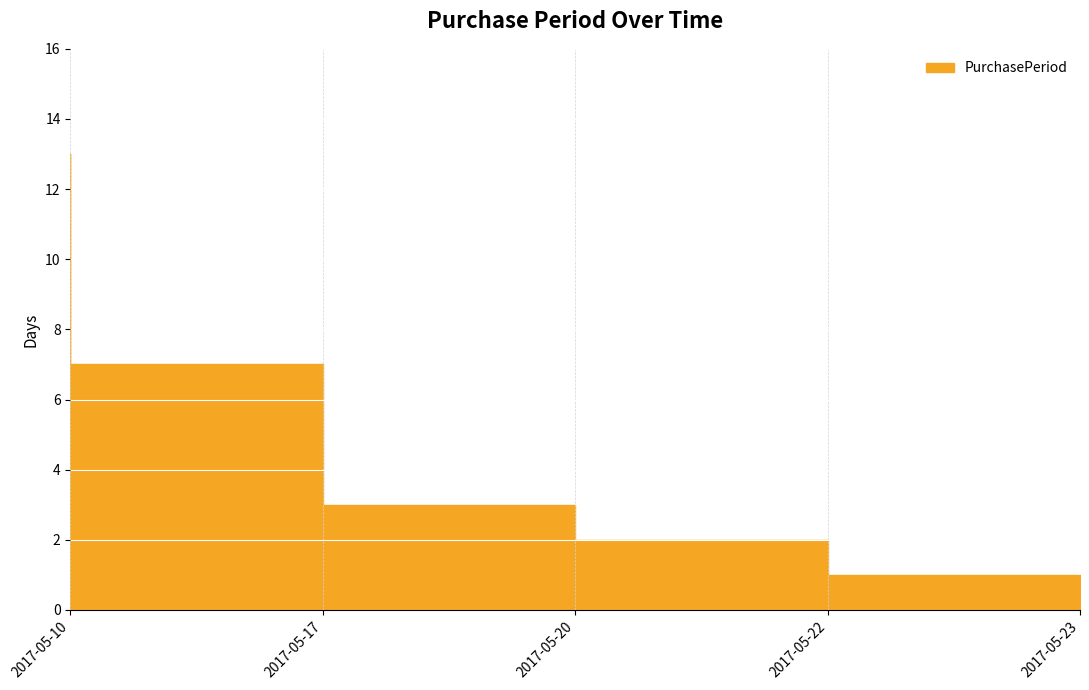

List the labels in order of value, smallest first.

2017-05-23, 2017-05-22, 2017-05-20, 2017-05-17, 2017-05-10